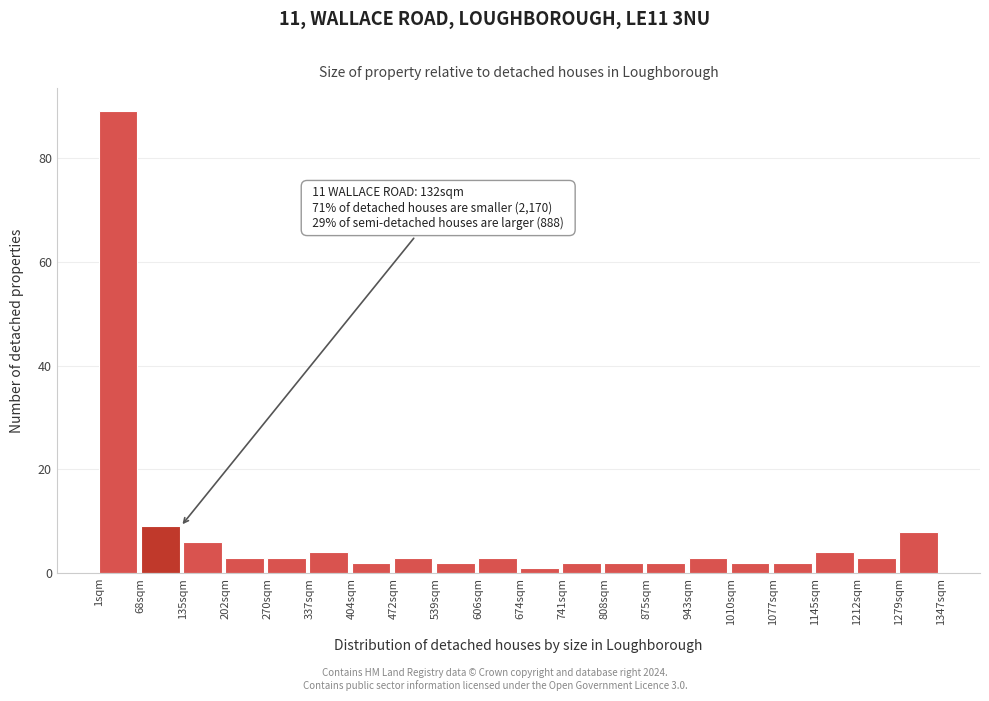

Which range on the x-axis has the tallest bar?

0 to 70